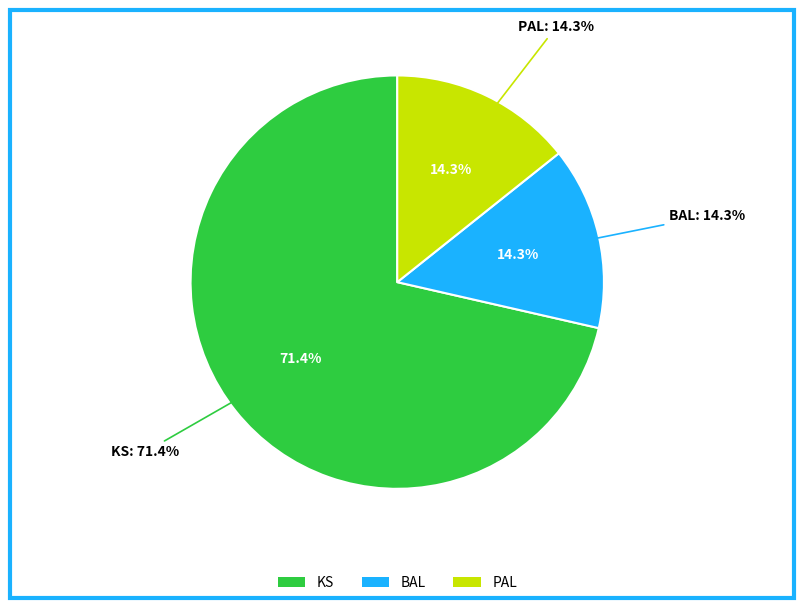

Is there a majority slice in this chart?

Yes